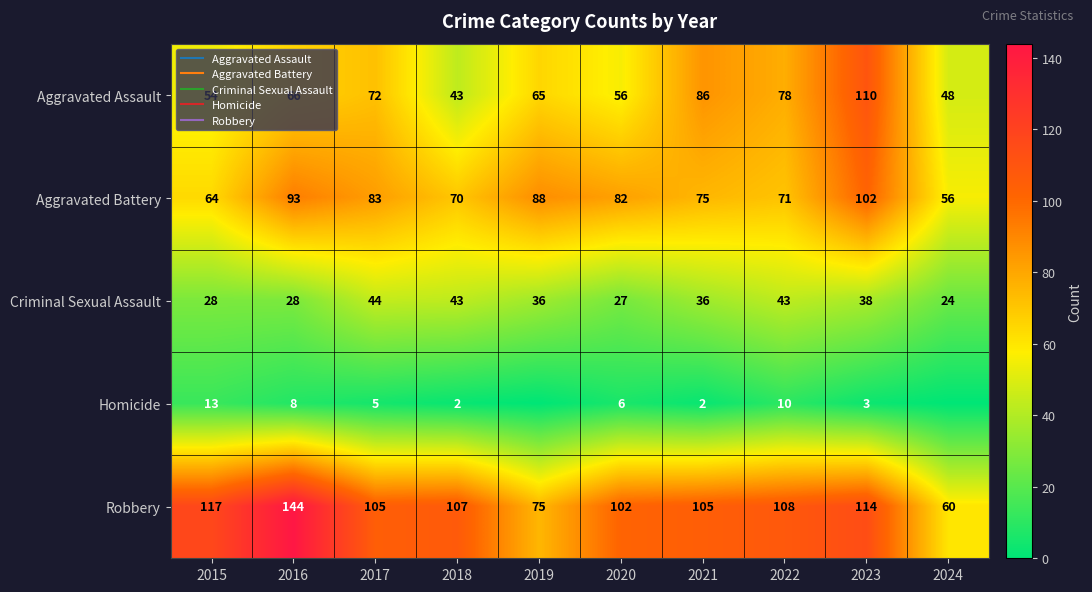

What is the difference between the Aggravated Assault values at 2022 and 2020?

22